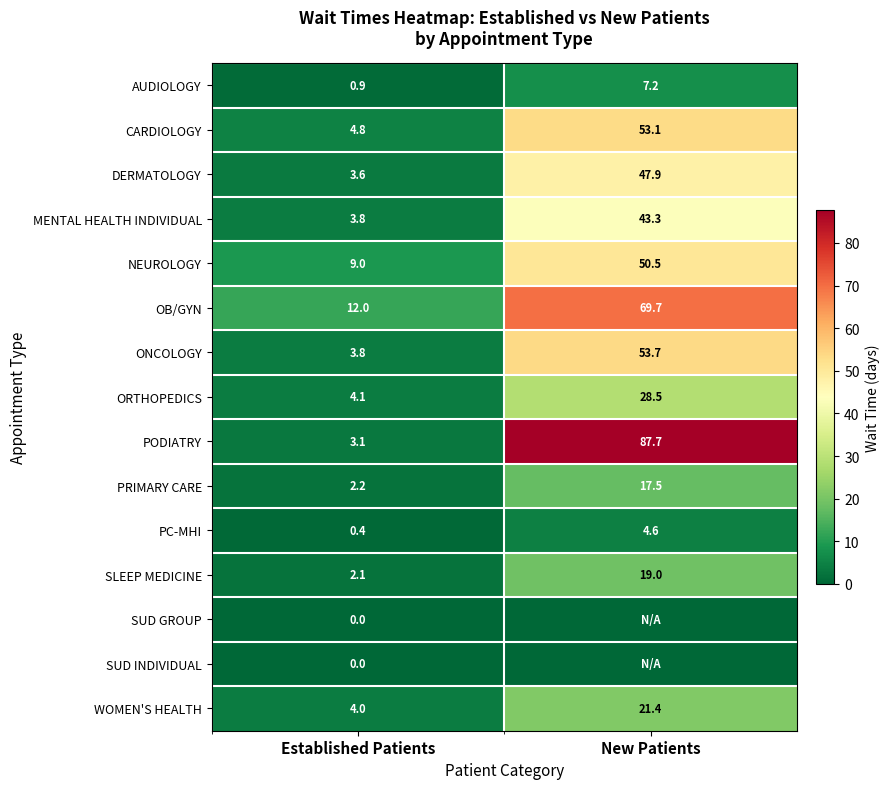

At how many categories does at least one series exceed 55?

1